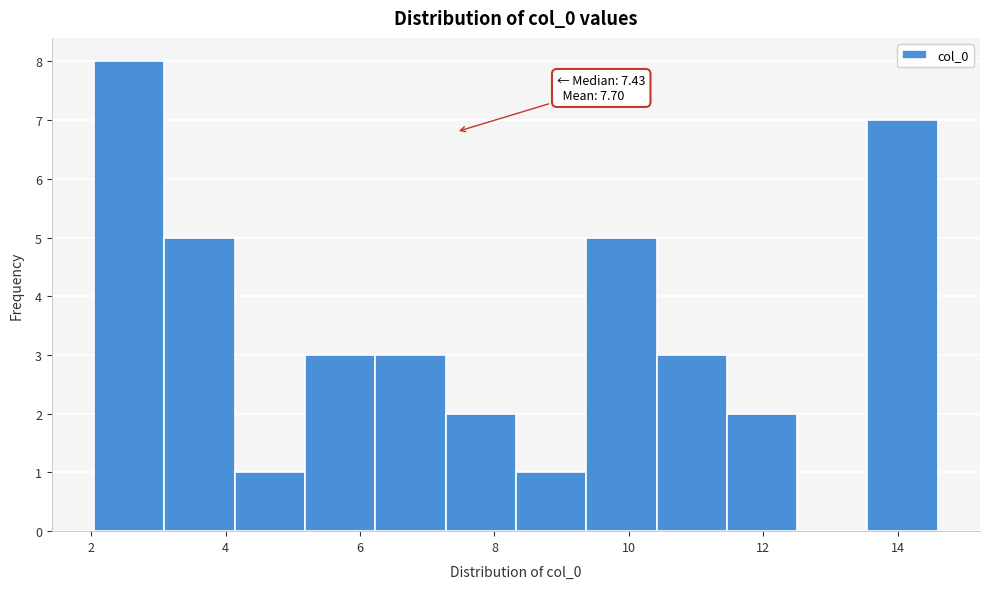

Which range on the x-axis has the tallest bar?

2.0 to 3.0